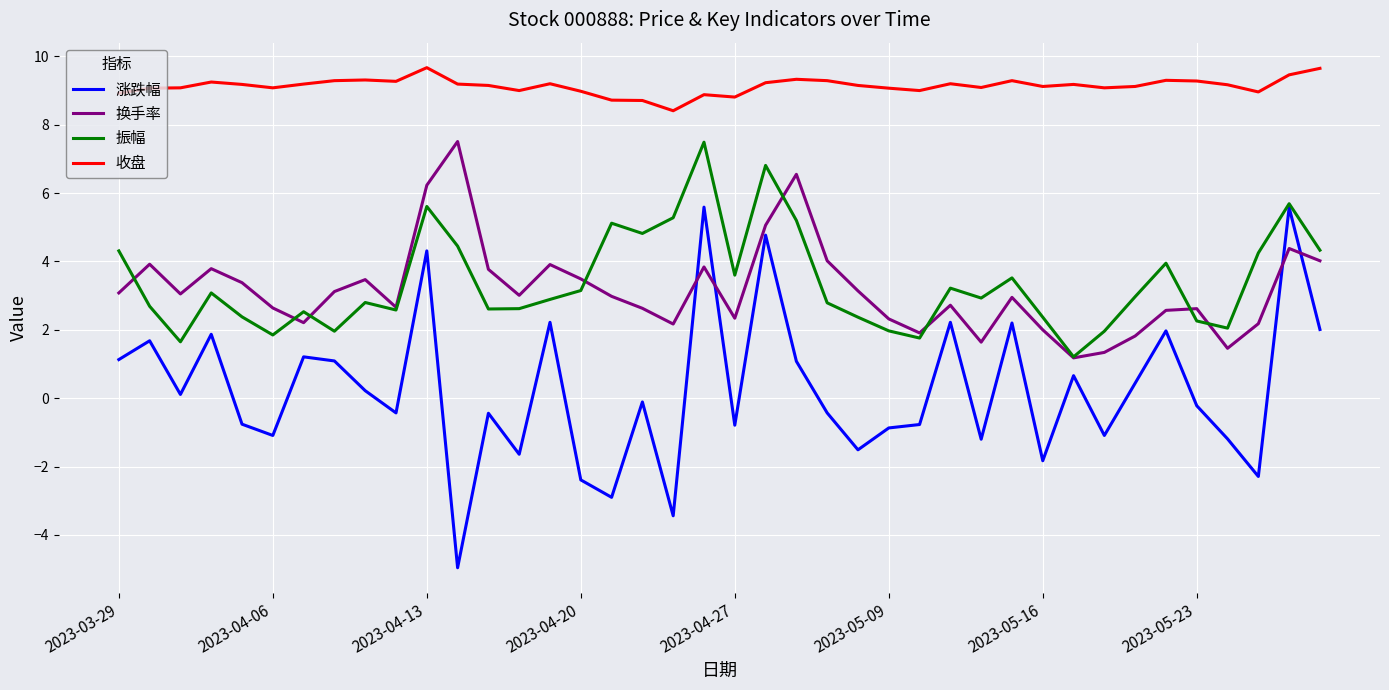

True or false: 收盘 and 换手率 cross at least once.

False